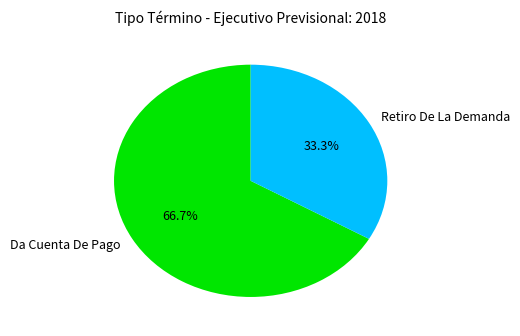

What is the largest slice in the pie chart?

Da Cuenta De Pago